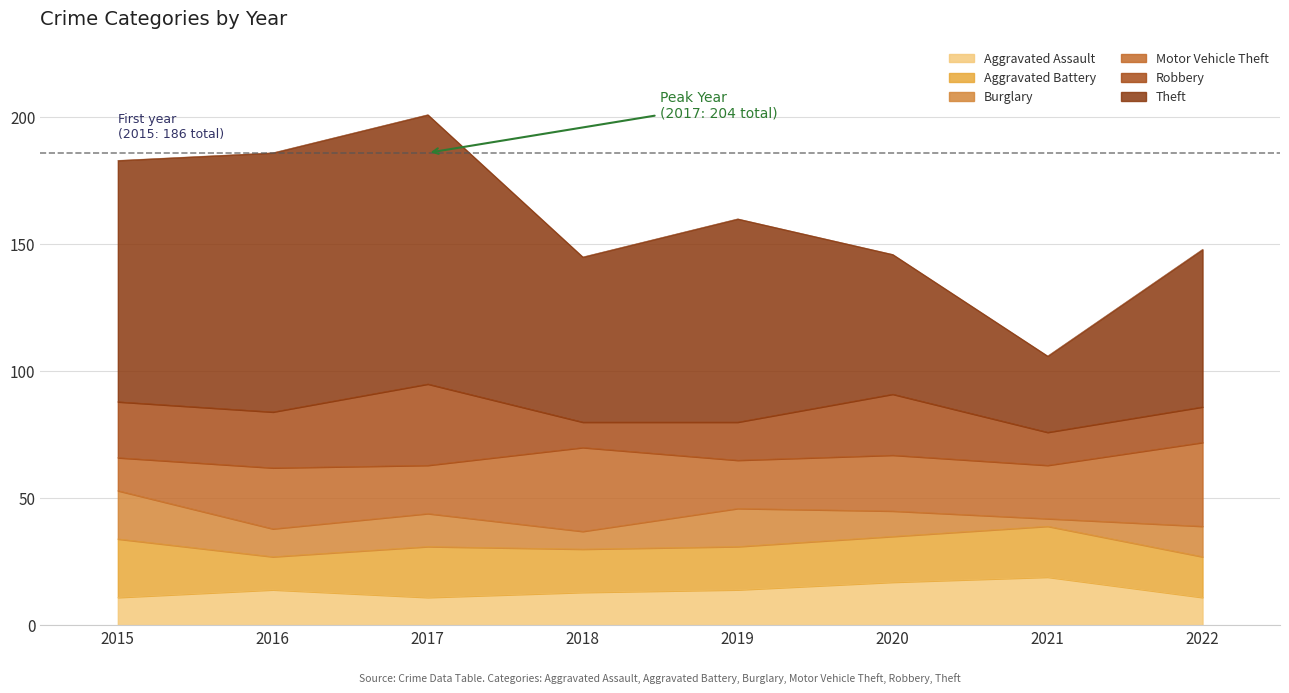

Reading left to right, transcribe all the data shown in this chart.

Aggravated Assault: 2015=11	2016=14	2017=11	2018=13	2019=14	2020=17	2021=19	2022=11
Aggravated Battery: 2015=23	2016=13	2017=20	2018=17	2019=17	2020=18	2021=20	2022=16
Burglary: 2015=19	2016=11	2017=13	2018=7	2019=15	2020=10	2021=3	2022=12
Motor Vehicle Theft: 2015=13	2016=24	2017=19	2018=33	2019=19	2020=22	2021=21	2022=33
Robbery: 2015=22	2016=22	2017=32	2018=10	2019=15	2020=24	2021=13	2022=14
Theft: 2015=95	2016=102	2017=106	2018=65	2019=80	2020=55	2021=30	2022=62